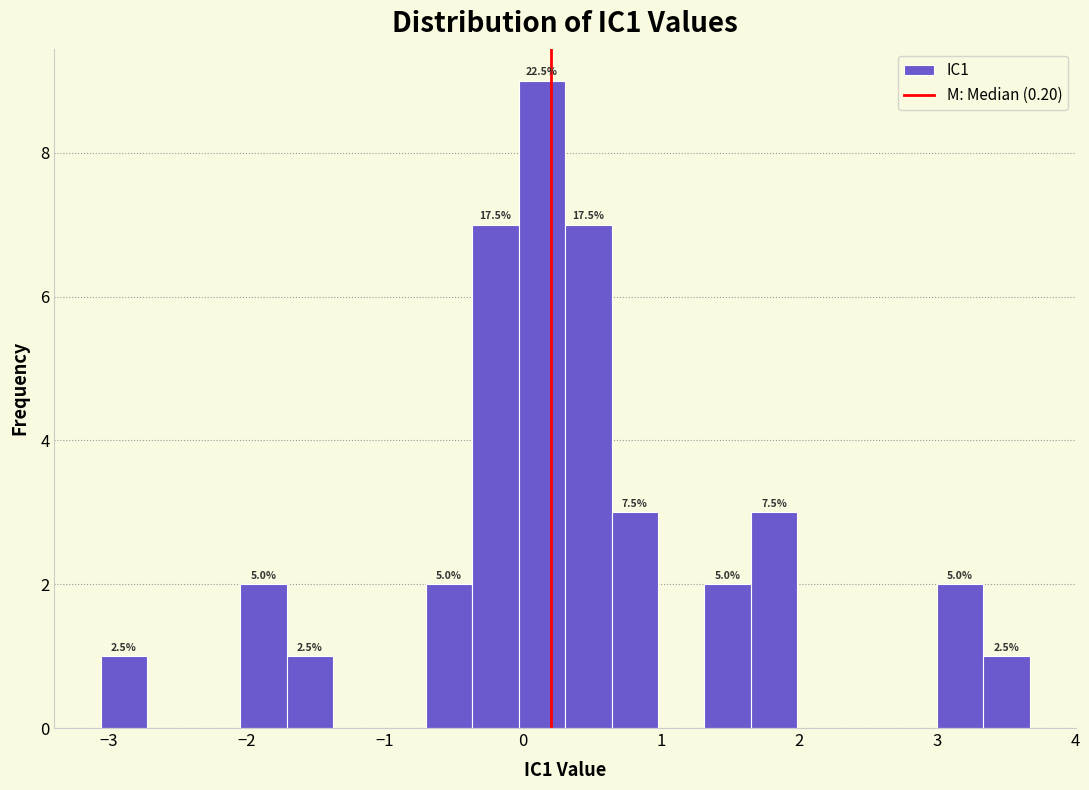

Around what value on the x-axis is the tallest bar? Give the approximate position of its centre, as read against the axis.

0.1